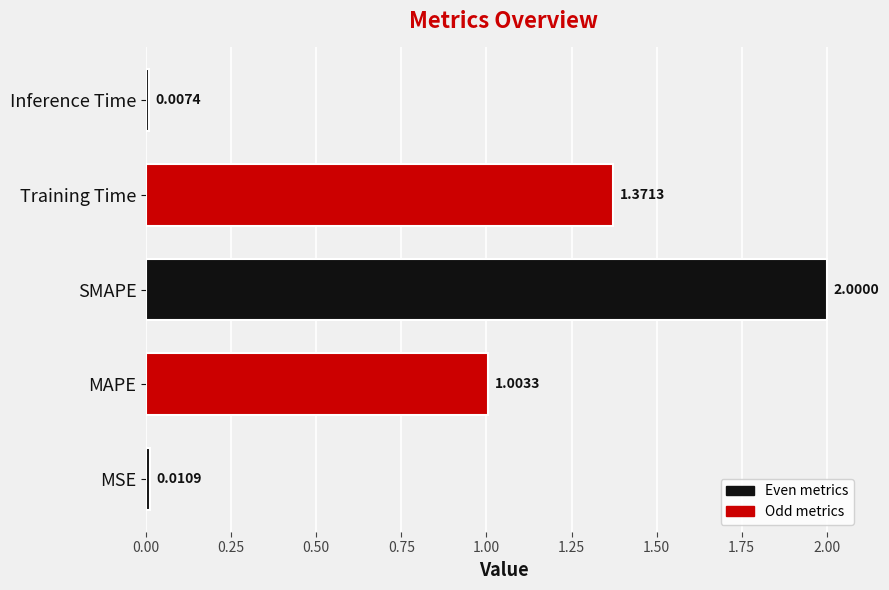

At which label is the value closest to 1?

MAPE